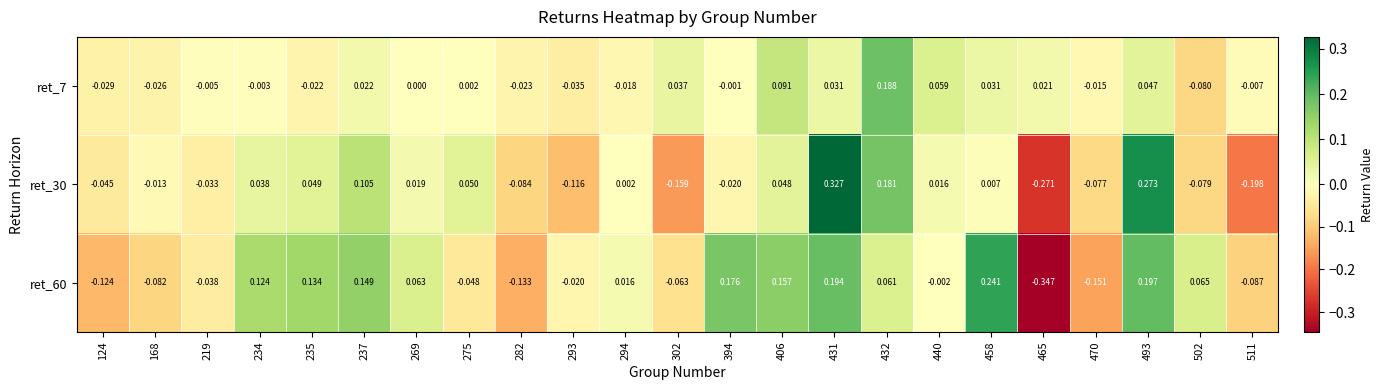

Is the value of ret_7 at 235 greater than the value of ret_30 at 440?

No